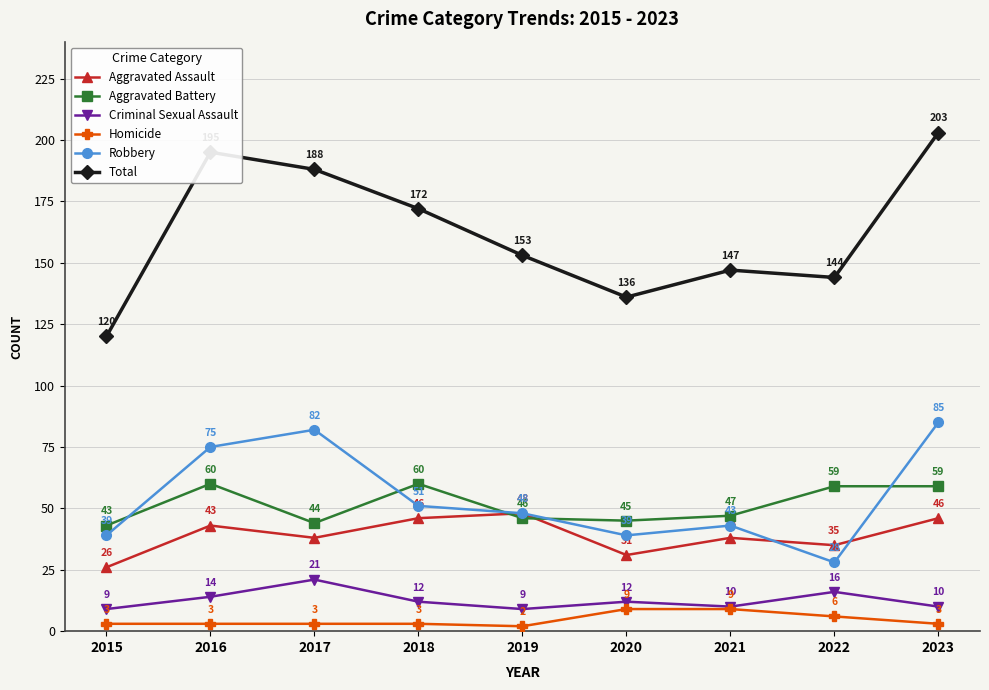

What is the total value across all series at 2017?

376